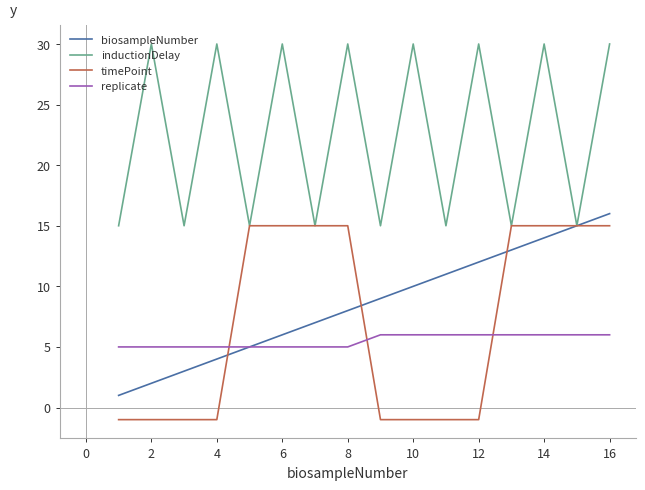

What is the maximum value for timePoint?

15